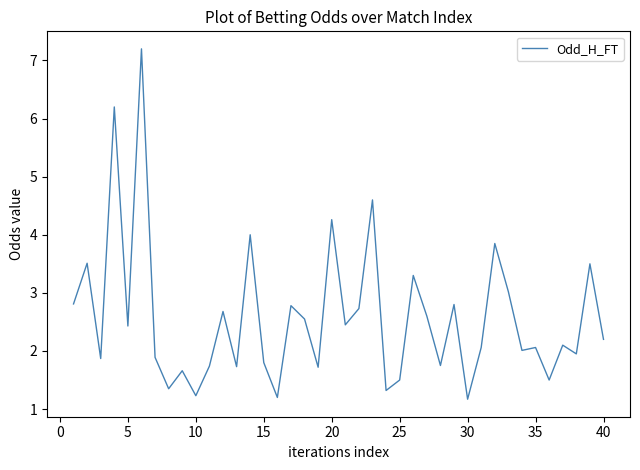

What is the greatest value displayed?

7.2